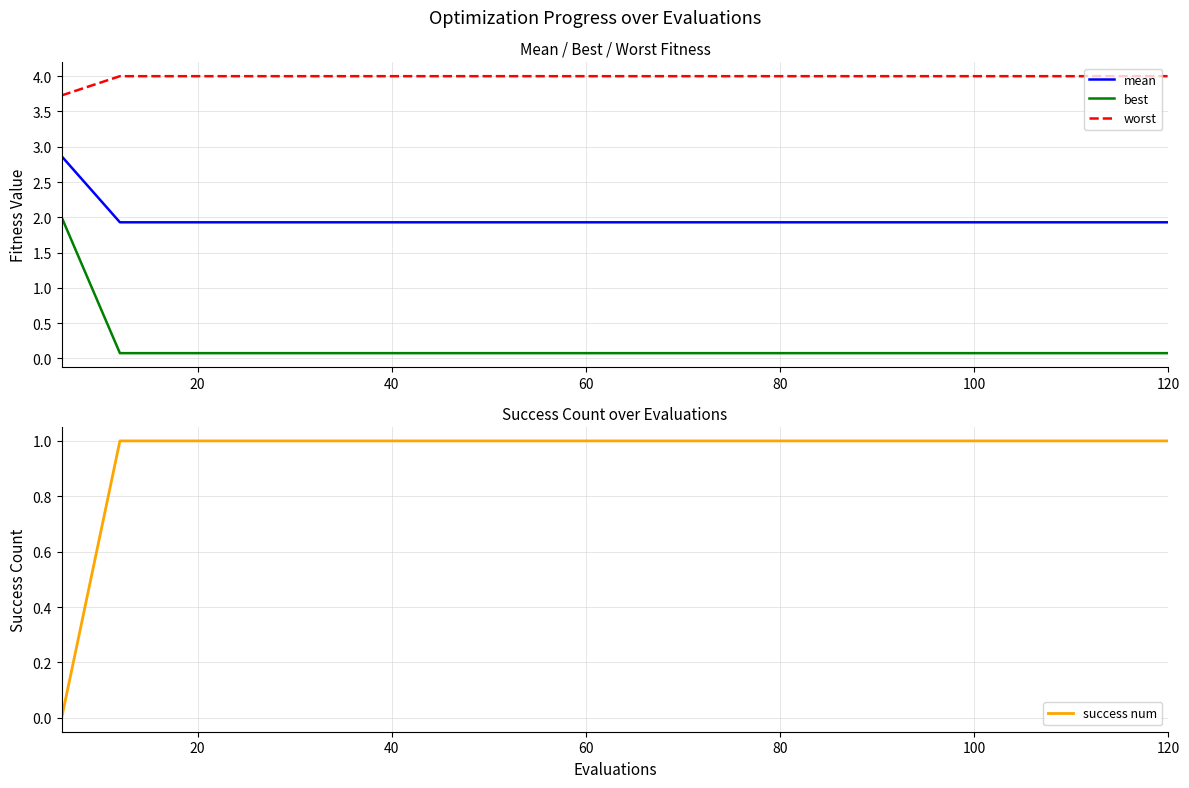

What is the sum of all best values?

3.4